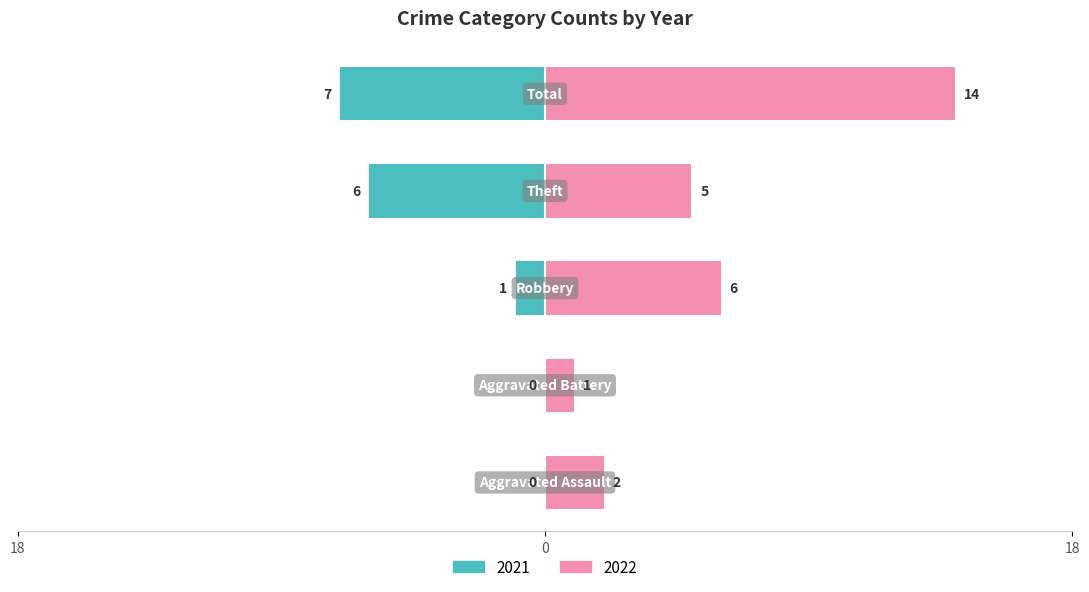

What is the difference between the Left values at Total and Aggravated Assault?

7